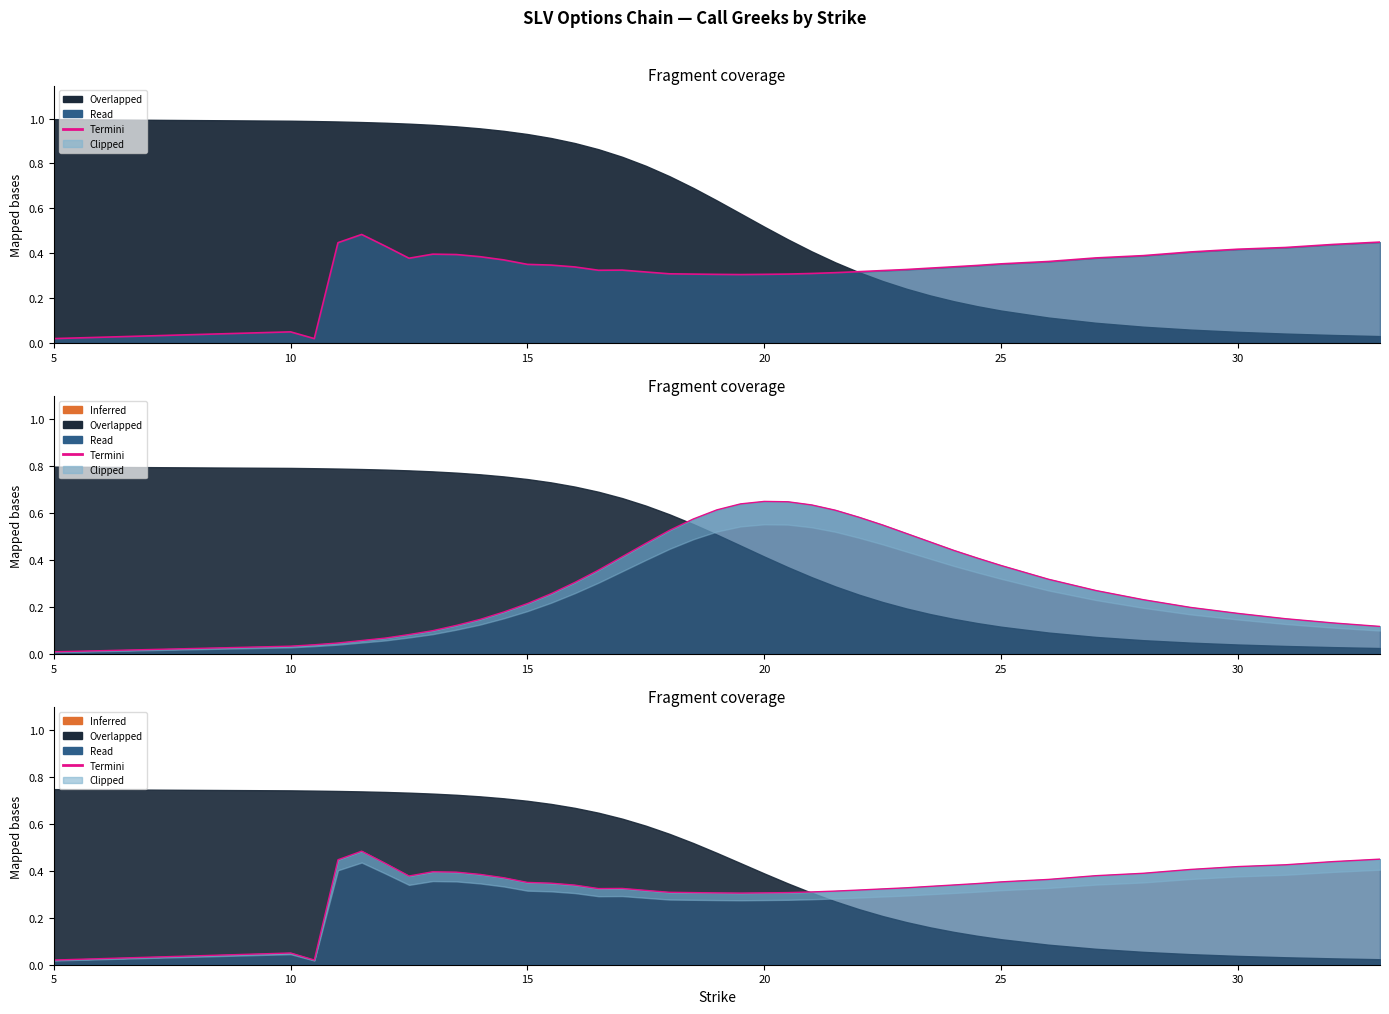

The iv boundary series shows 0.5 at 19. True or false?

False